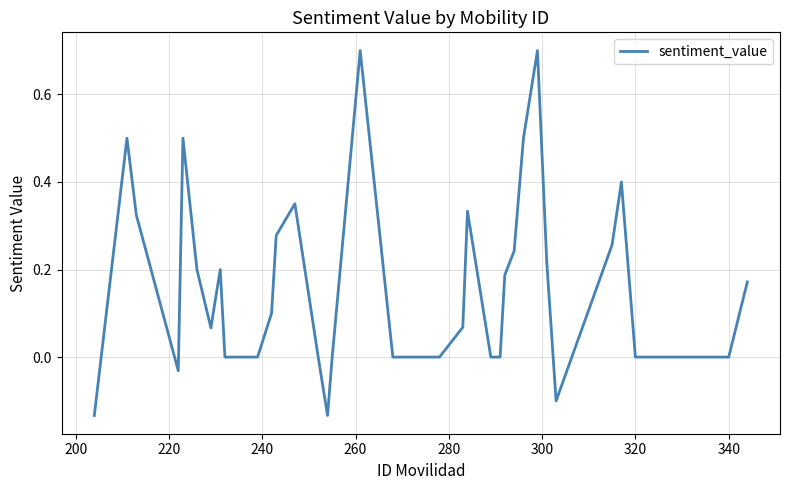

Is this an area chart (filled region under the line)?

No